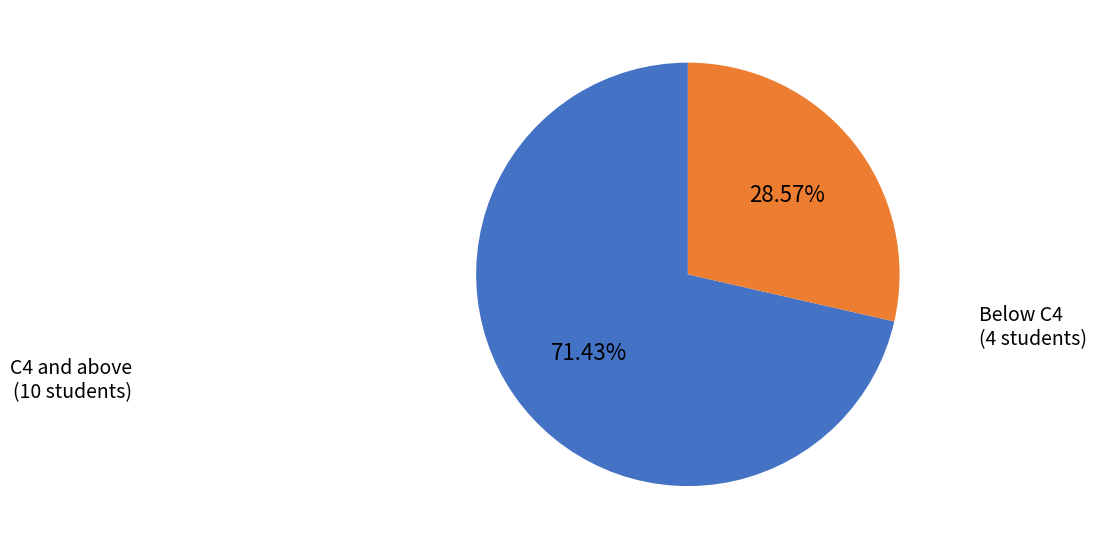

Rank the categories by value from highest to lowest.

C4 and above, Below C4